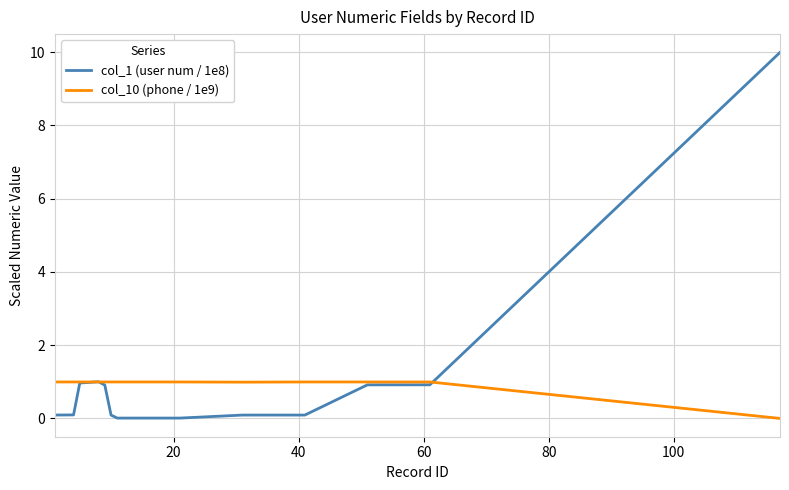

What are all the series names shown in the legend?

col_1 (user num / 1e8), col_10 (phone / 1e9)